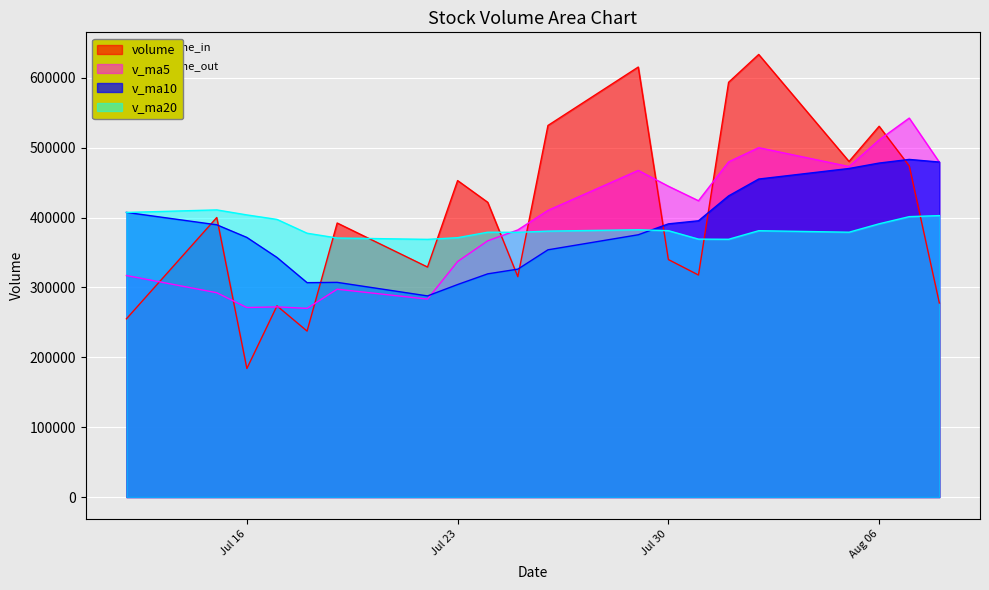

At which category is the sum across all series the highest?

2019-08-02